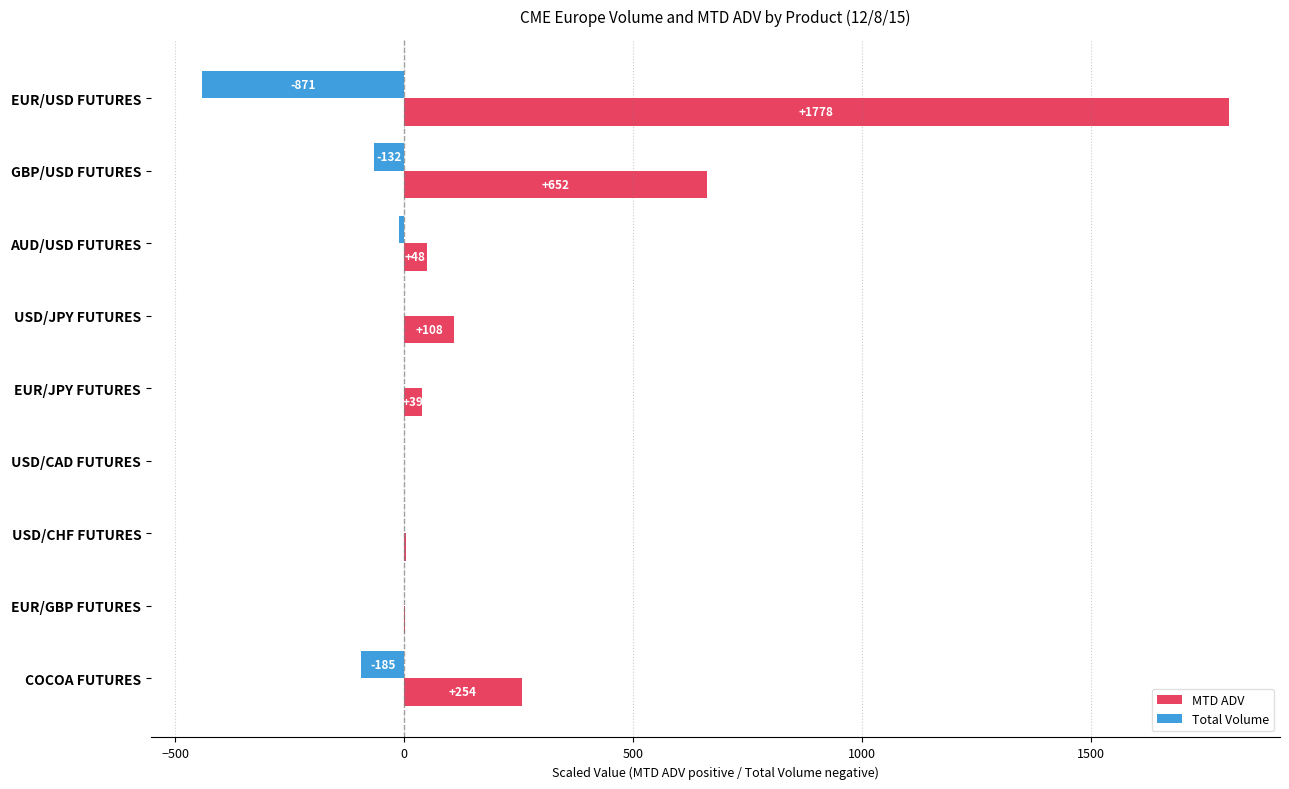

What are all the series names shown in the legend?

MTD ADV, Total Volume